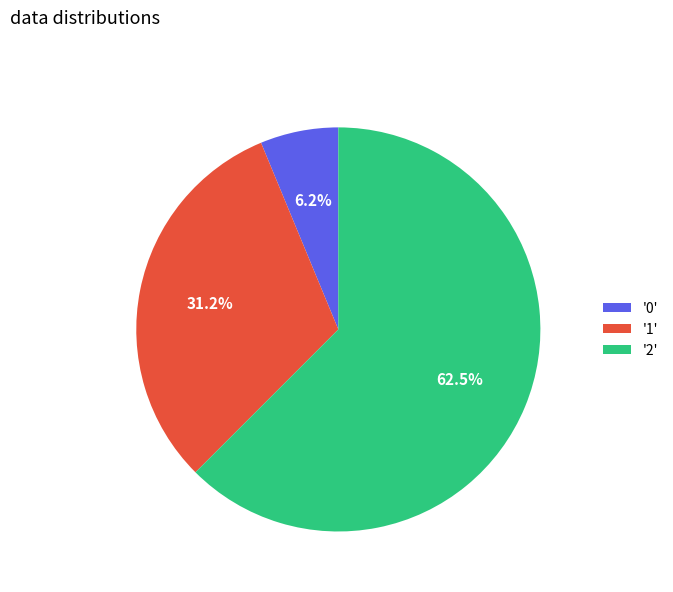

Which has a higher value, '1' or '0'?

'1'